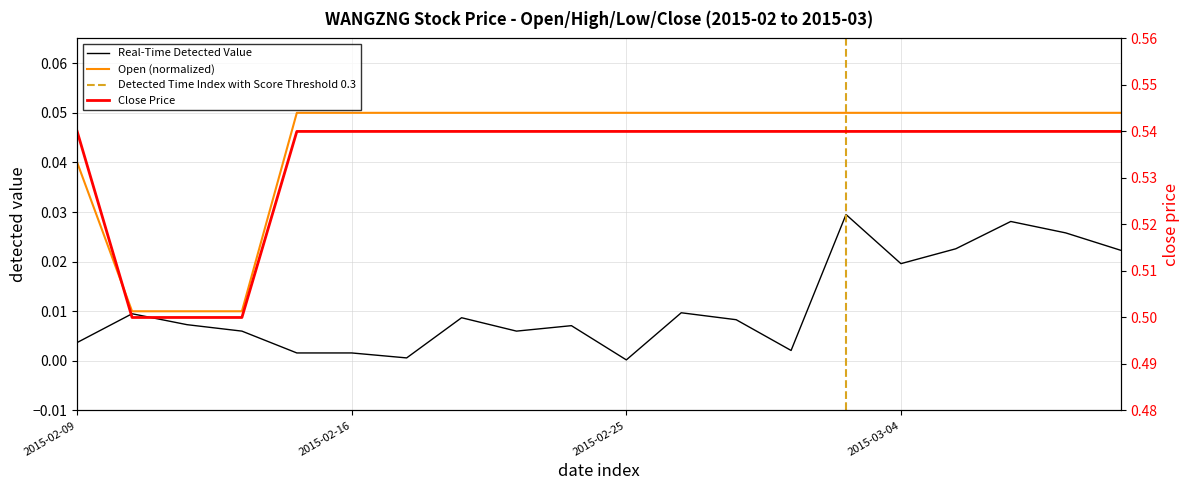

At how many categories does at least one series exceed 0?

20